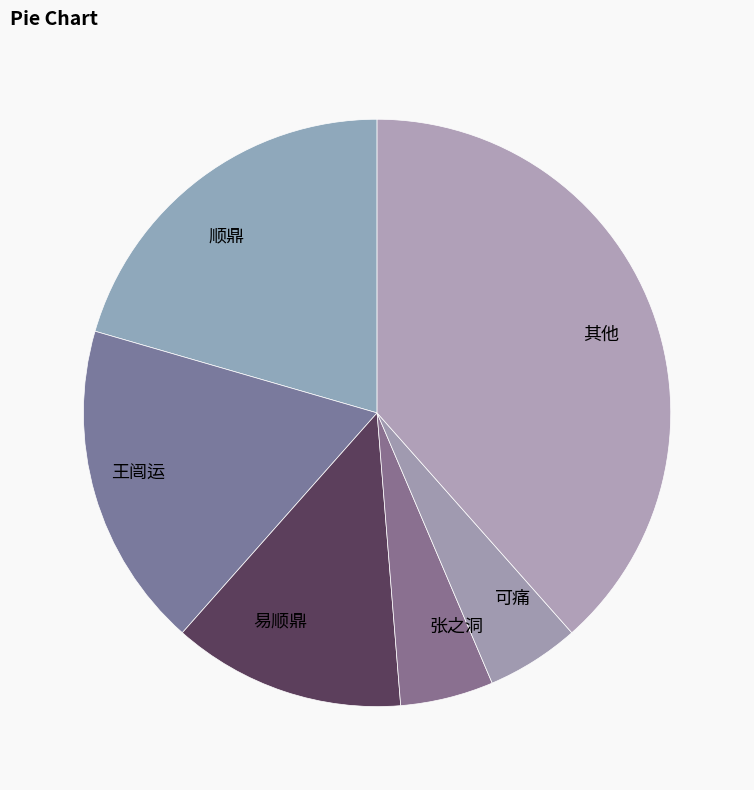

Is there any slice that represents more than half of the pie?

No